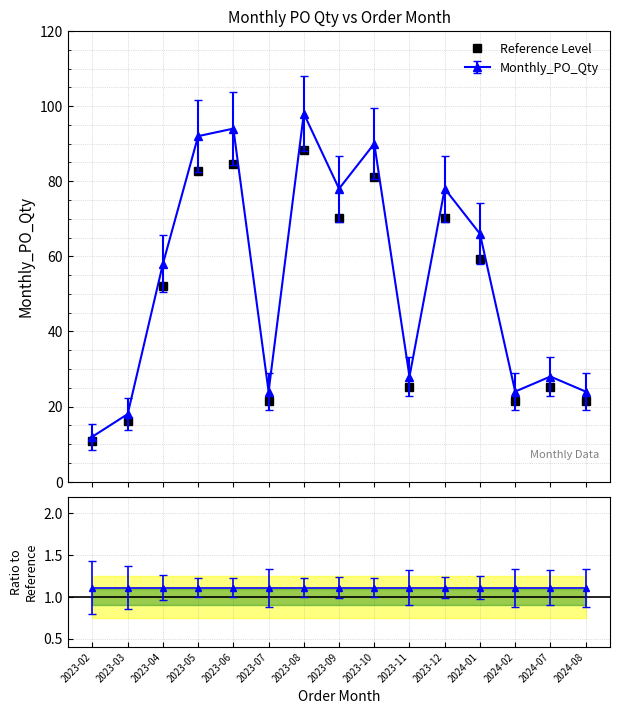

Which label corresponds to the smallest value in the chart?

2023-02